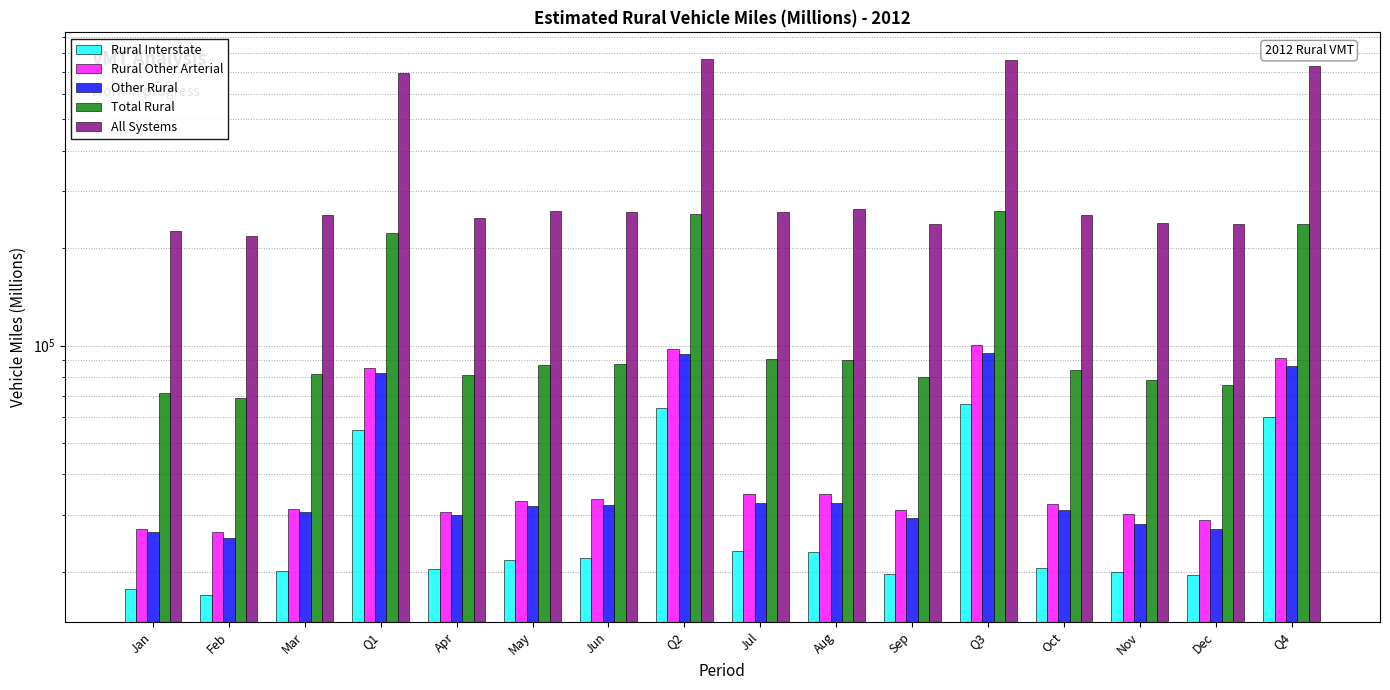

Count the number of categories in the chart.

16